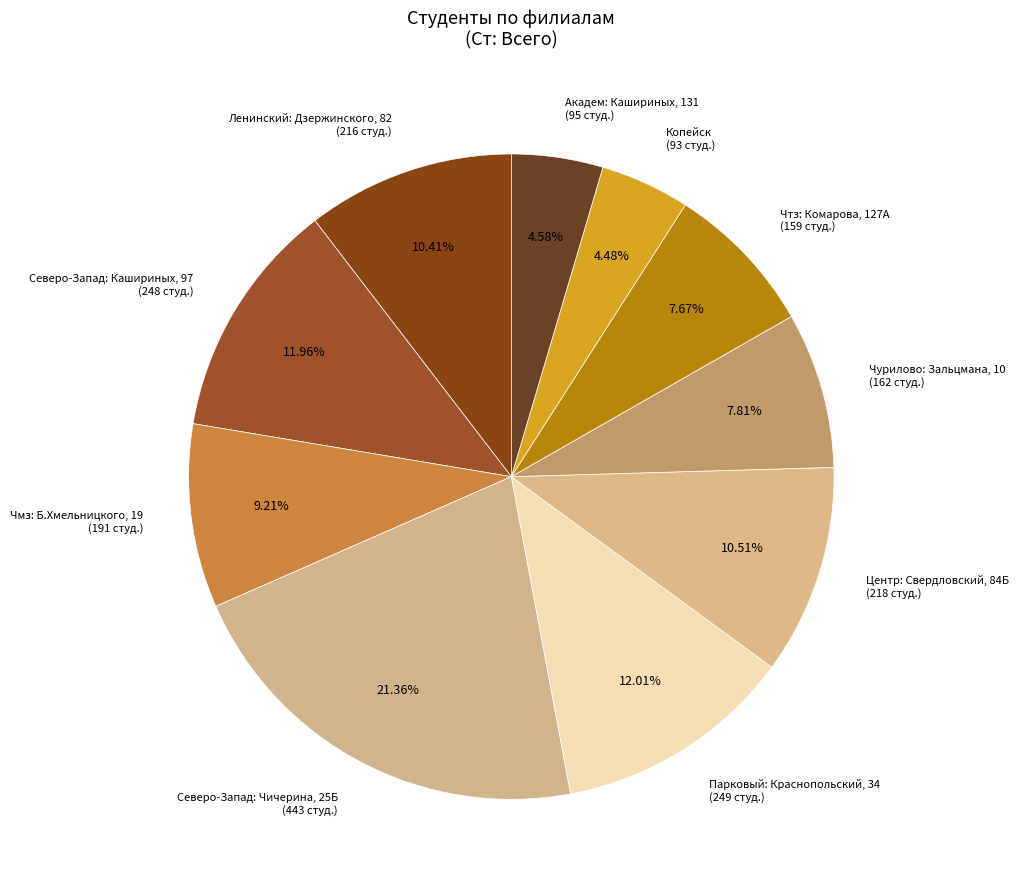

Rank the categories by value from highest to lowest.

Северо-Запад: Чичерина, 25Б, Парковый: Краснопольский, 34, Северо-Запад: Кашириных, 97, Центр: Свердловский, 84Б, Ленинский: Дзержинского, 82, Чмз: Б.Хмельницкого, 19, Чурилово: Зальцмана, 10, Чтз: Комарова, 127А, Академ: Кашириных, 131, Копейск